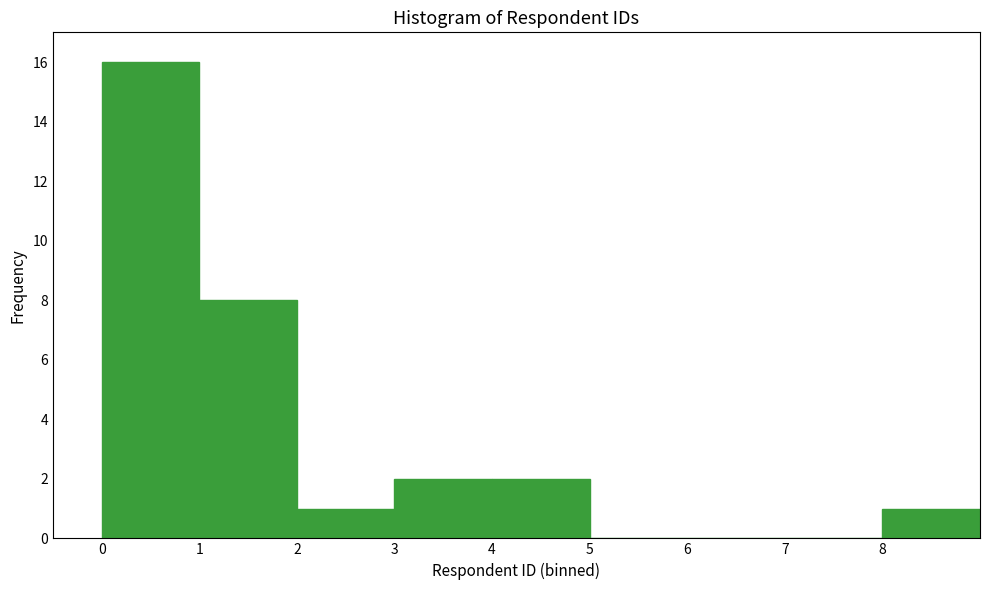

What is the height of the bar covering 3 to 4 on the x-axis? The values are not printed on the chart, so give them approximately, as read against the axis.

2